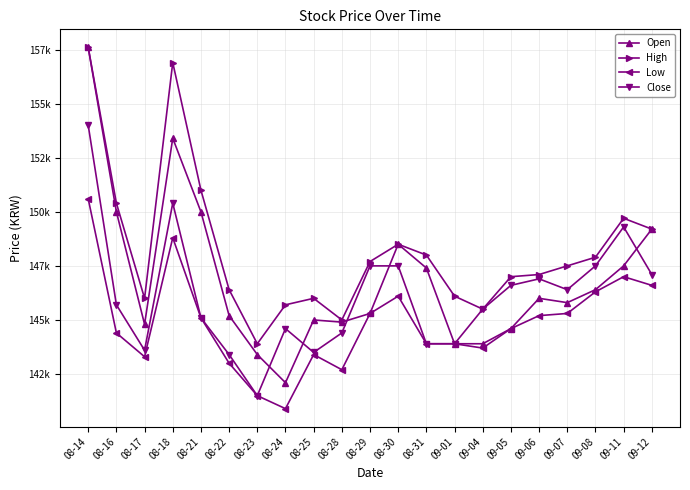

What is the minimum value shown in the chart?

140900